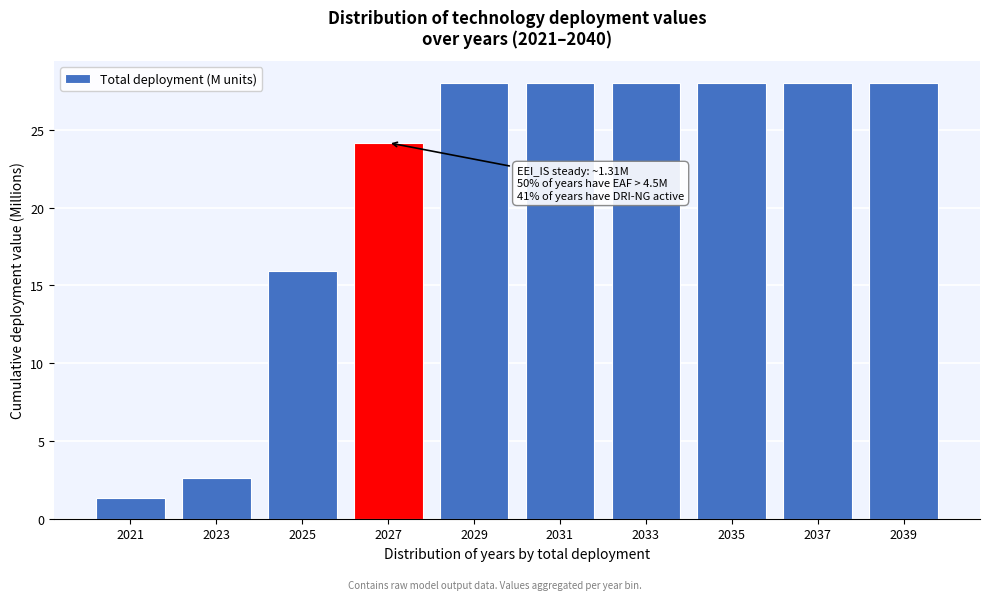

Reading left to right, extract all data points from this chart.

1.3	2.6	15.9	24.2	28.0	28.0	28.0	28.0	28.0	28.0